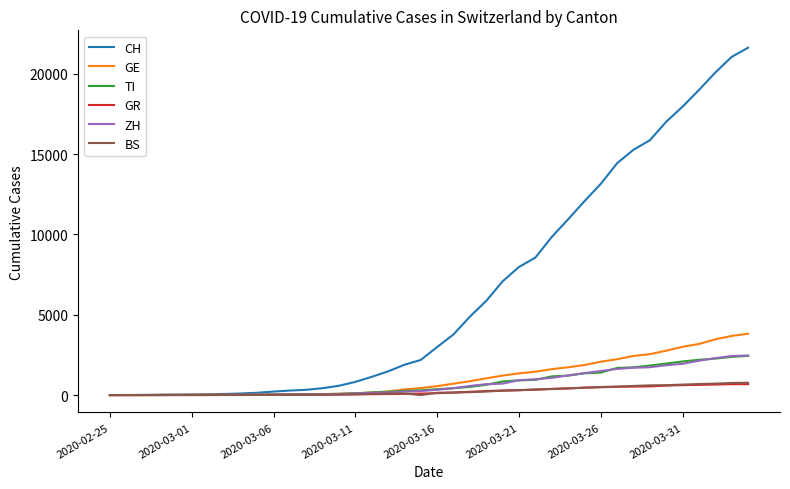

Does the chart have visible grid lines?

No